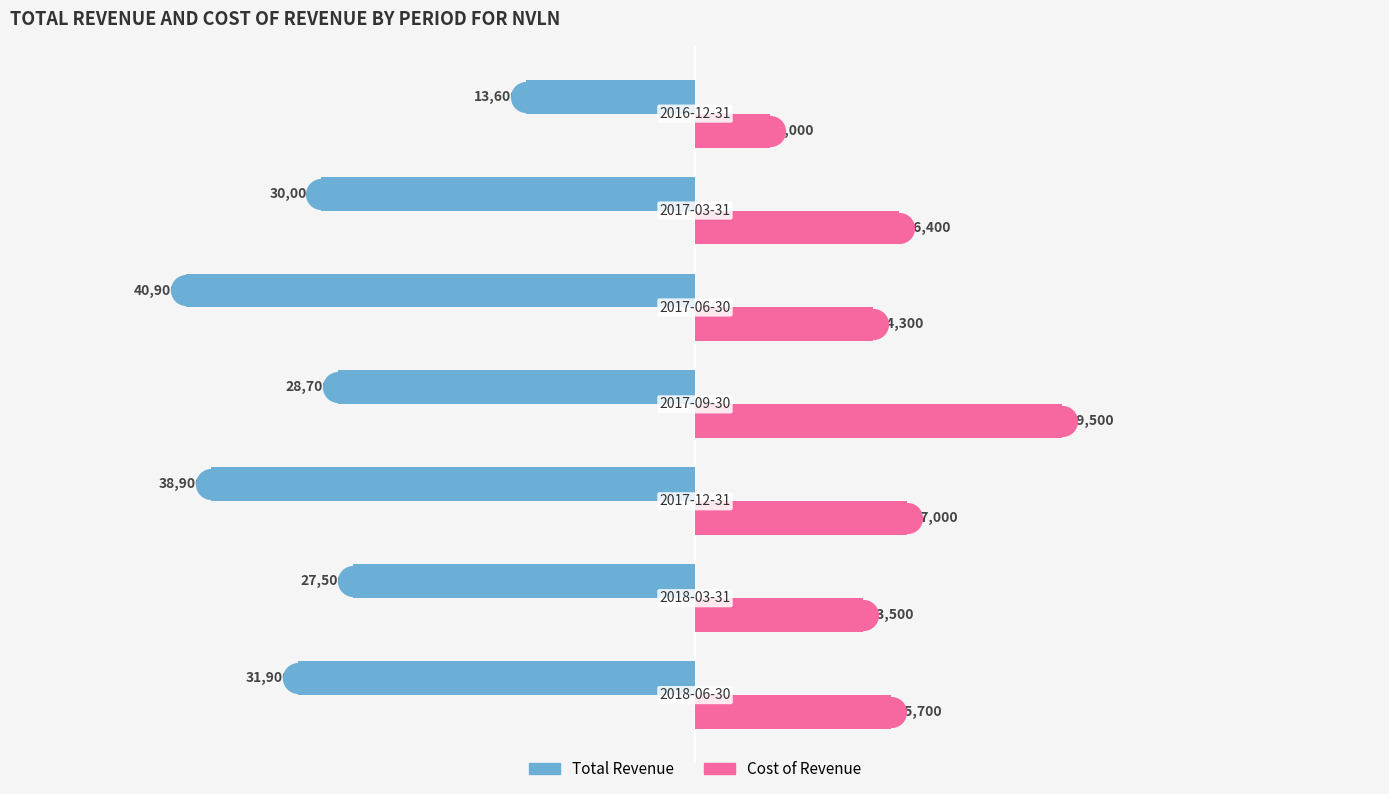

What is the smallest value displayed?

-40900